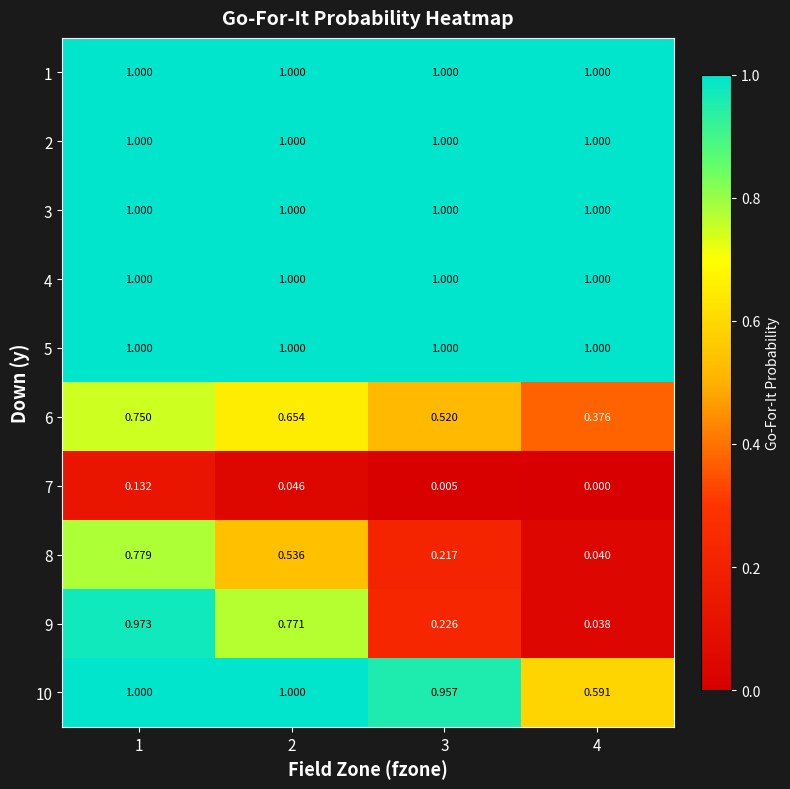

Is the value of 4 at 1 greater than the value of 7 at 3?

Yes